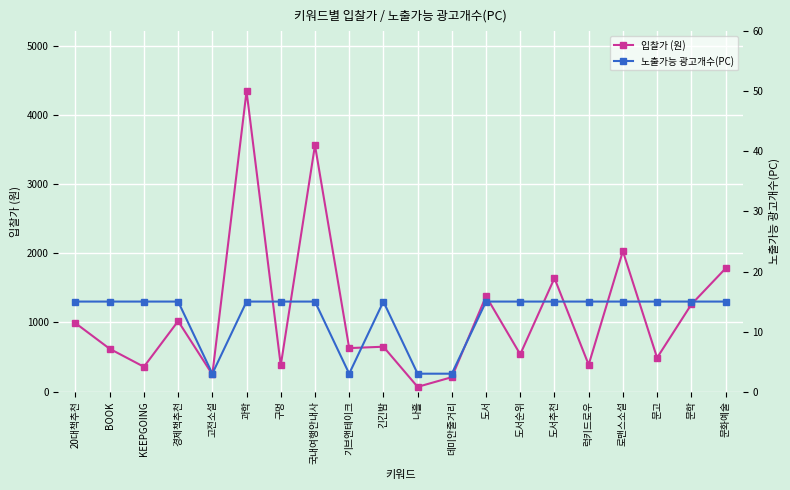

What is the difference between the 입찰가 (원) values at 과학 and 나흘?

4270